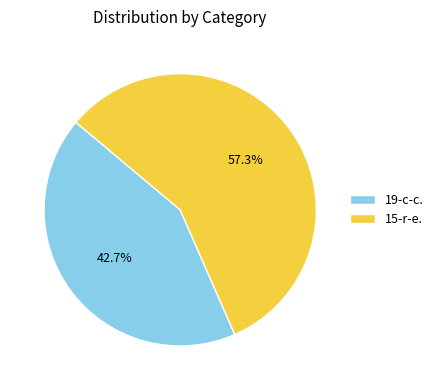

To the nearest percent, what portion does 19-c-c. represent?

43%